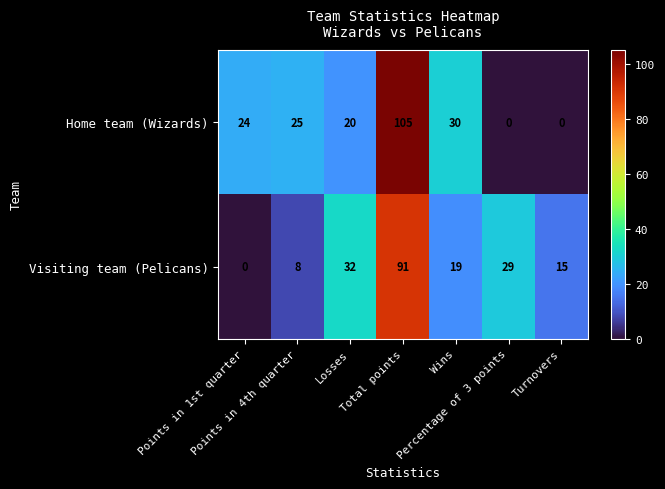

At which category is the sum across all series the highest?

Total points